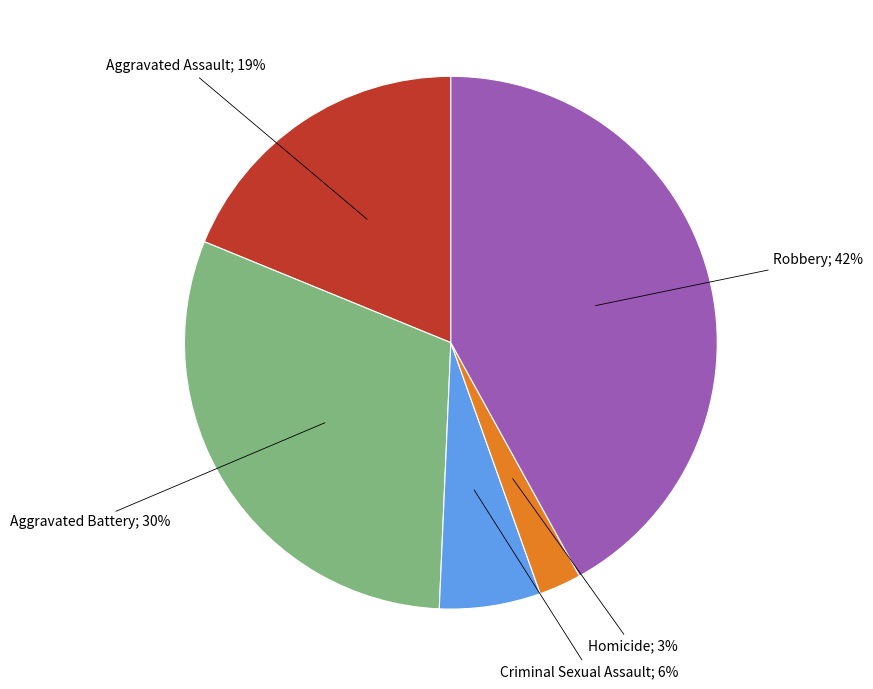

Is there a majority slice in this chart?

No